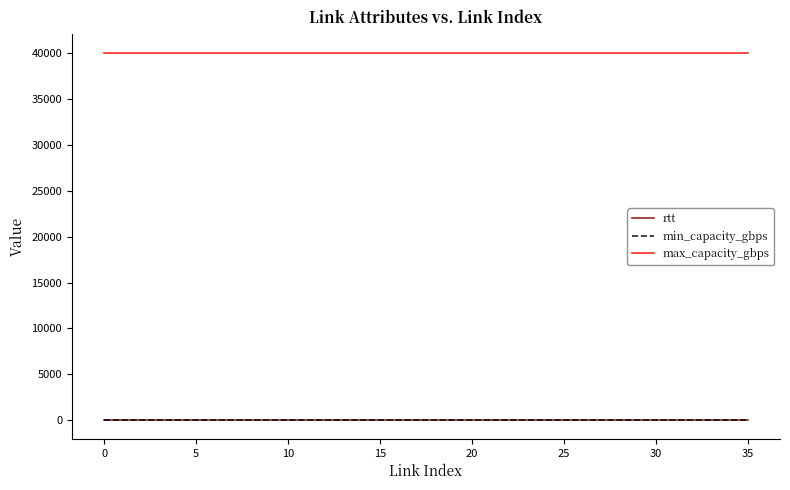

How many lines are shown in the chart?

3